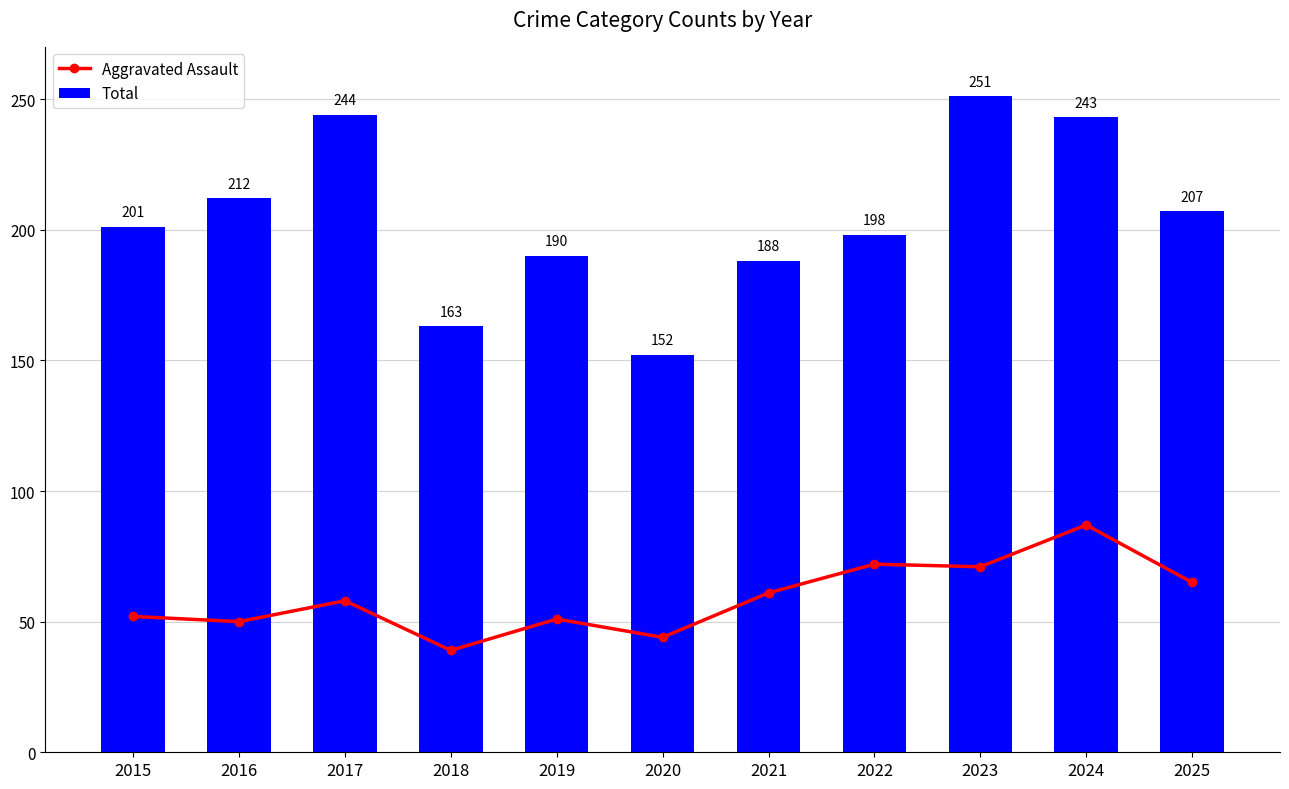

How many groups of bars are there?

11